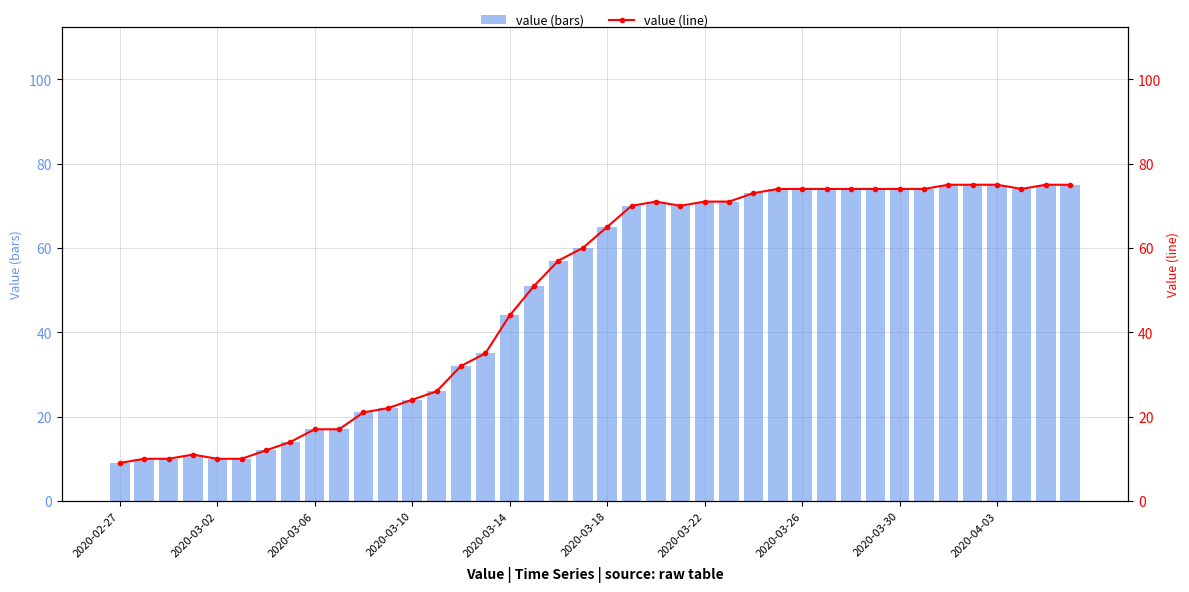

What is the difference between the maximum and second lowest values in the value (line) series?

65